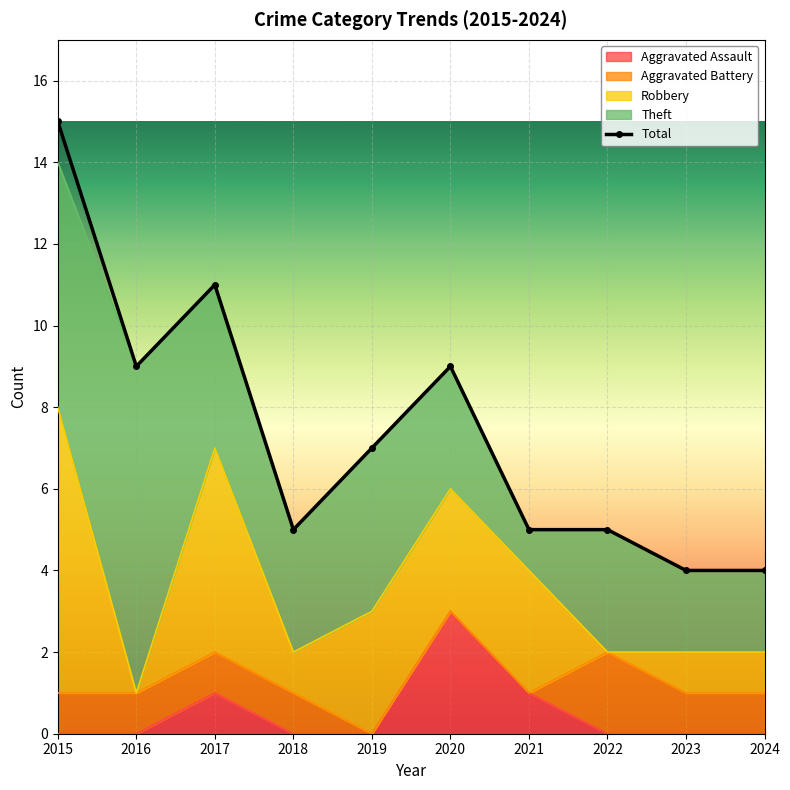

What is the value of the Aggravated Assault point at the 3rd from the left?

1